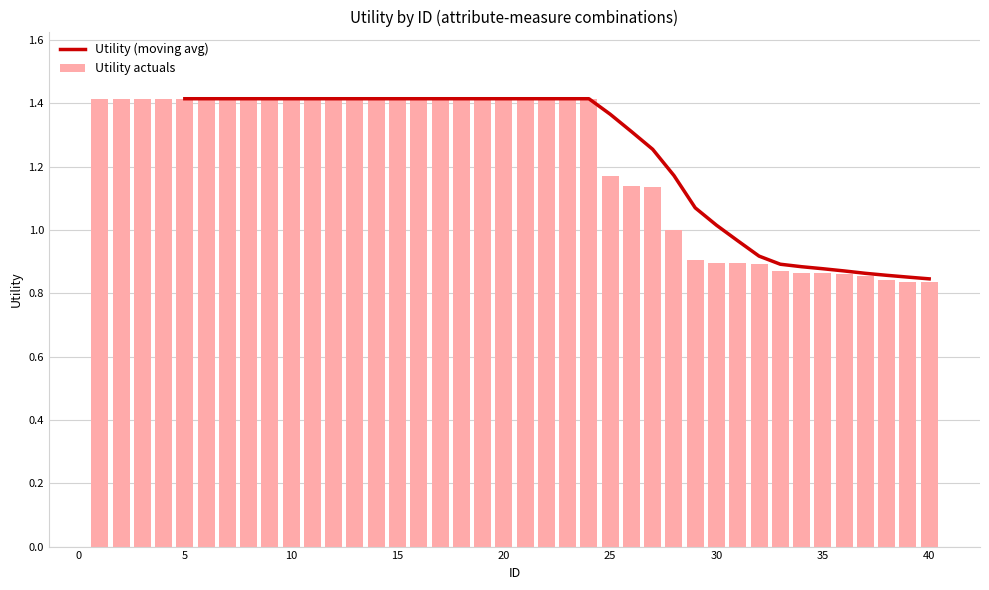

True or false: the data shows 1.5 at 31.

False